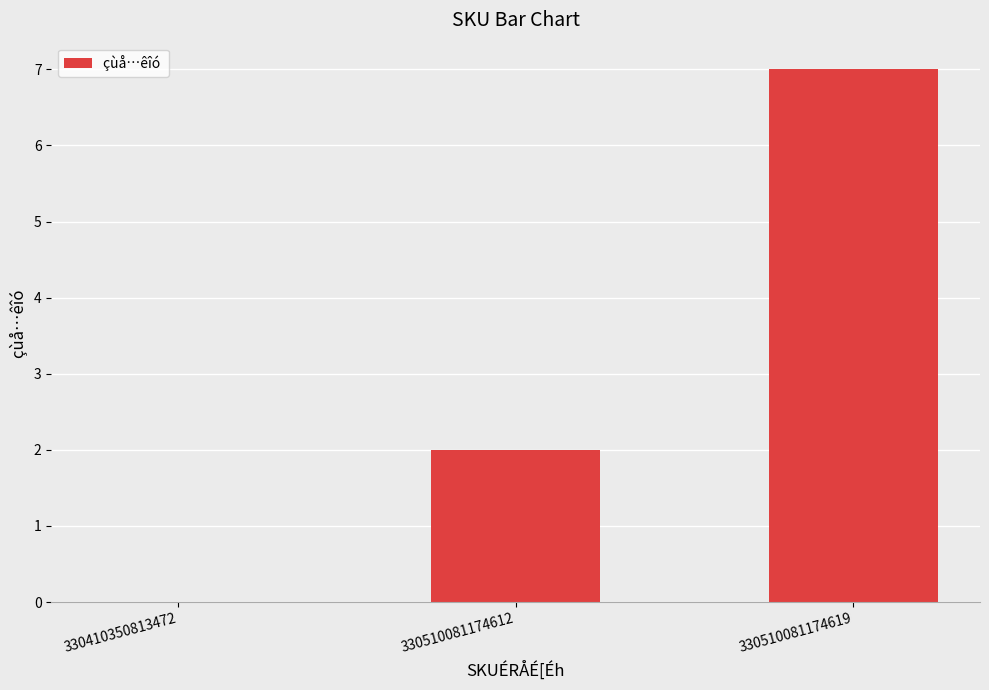

How many distinct data groups are displayed?

1